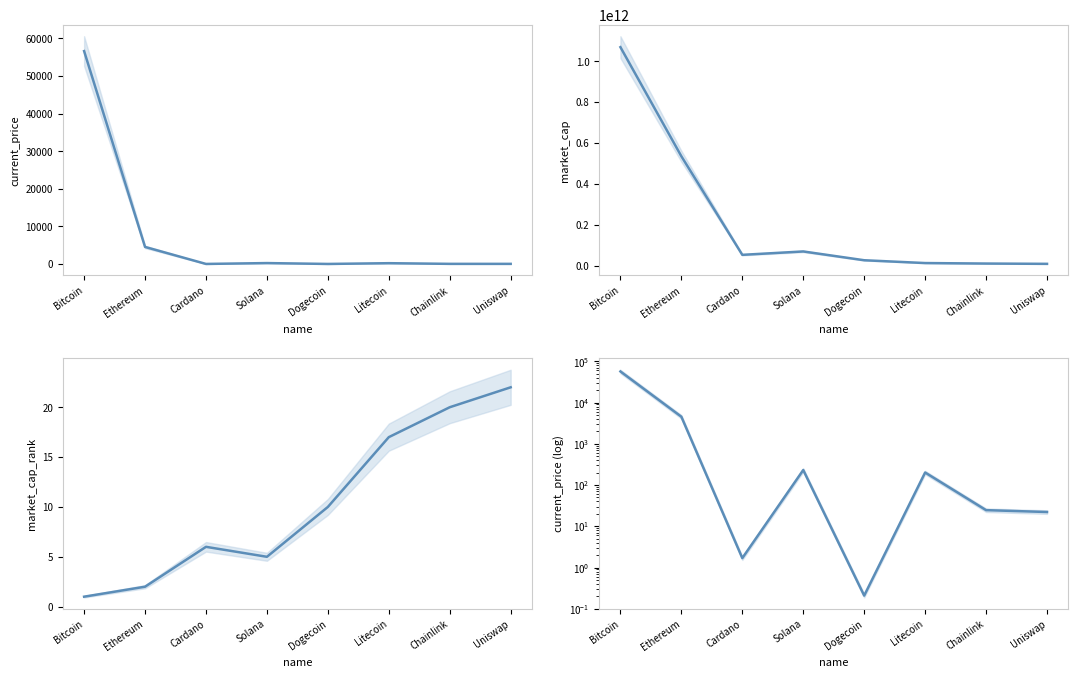

Does the chart display data point markers on the line(s)?

No